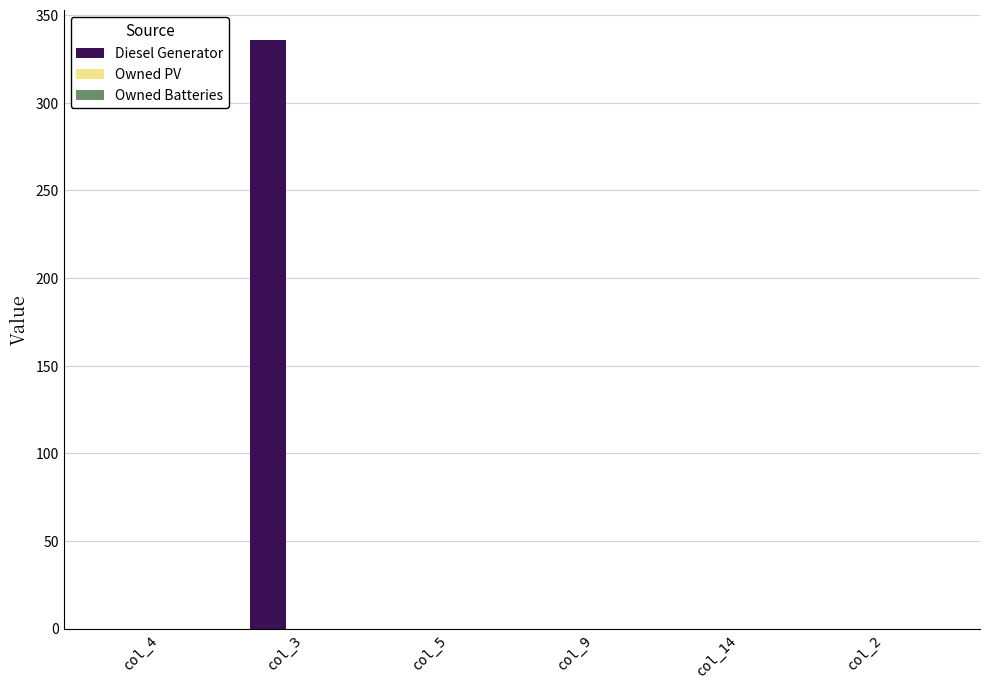

What is the change in value from col_4 to col_3?

+336